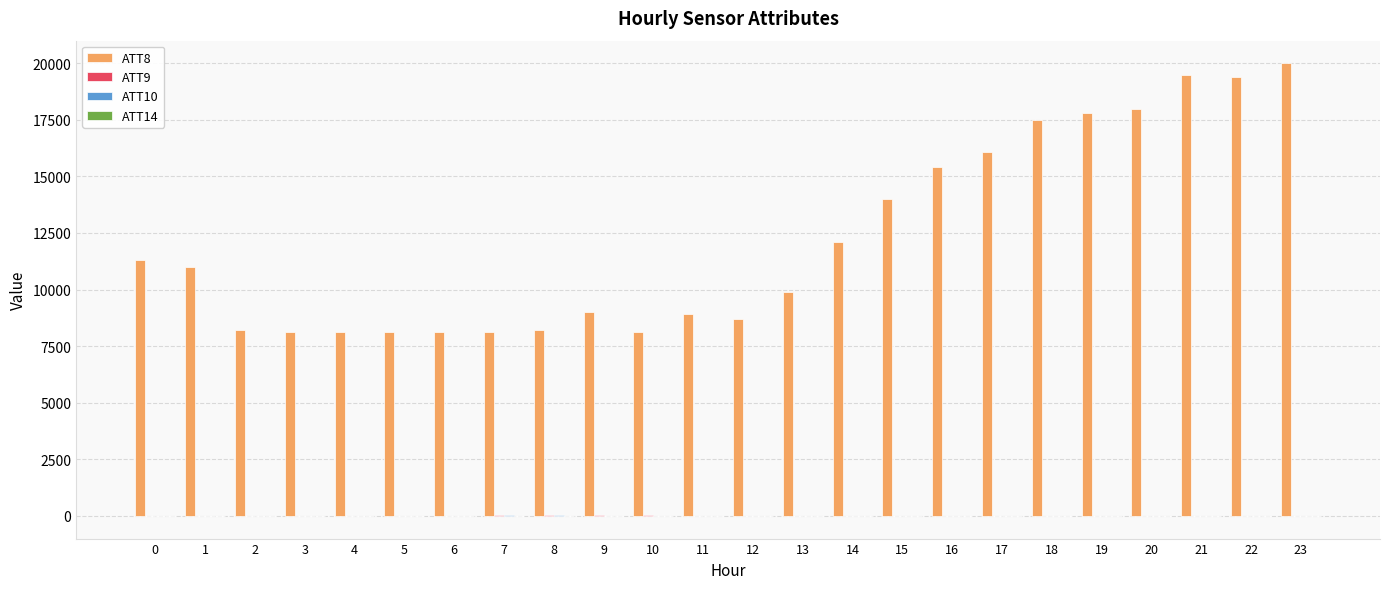

At which category does the chart reach its peak across all series?

23